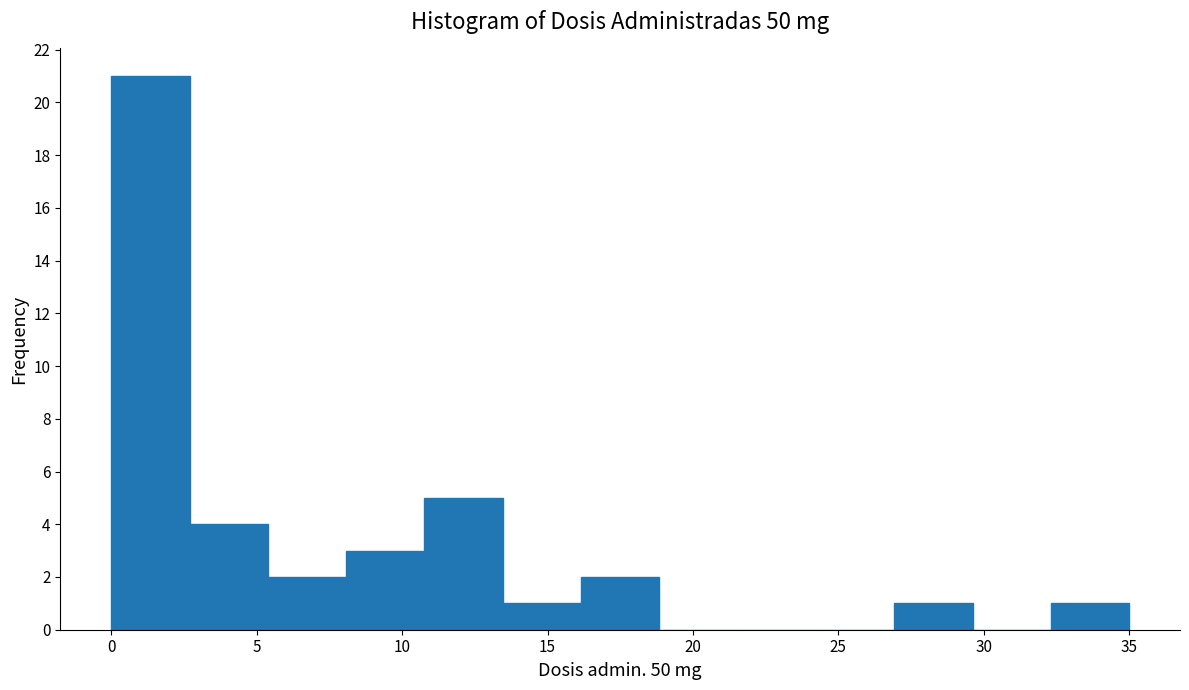

Over which range of the x-axis is the bar tallest?

0.0 to 2.5